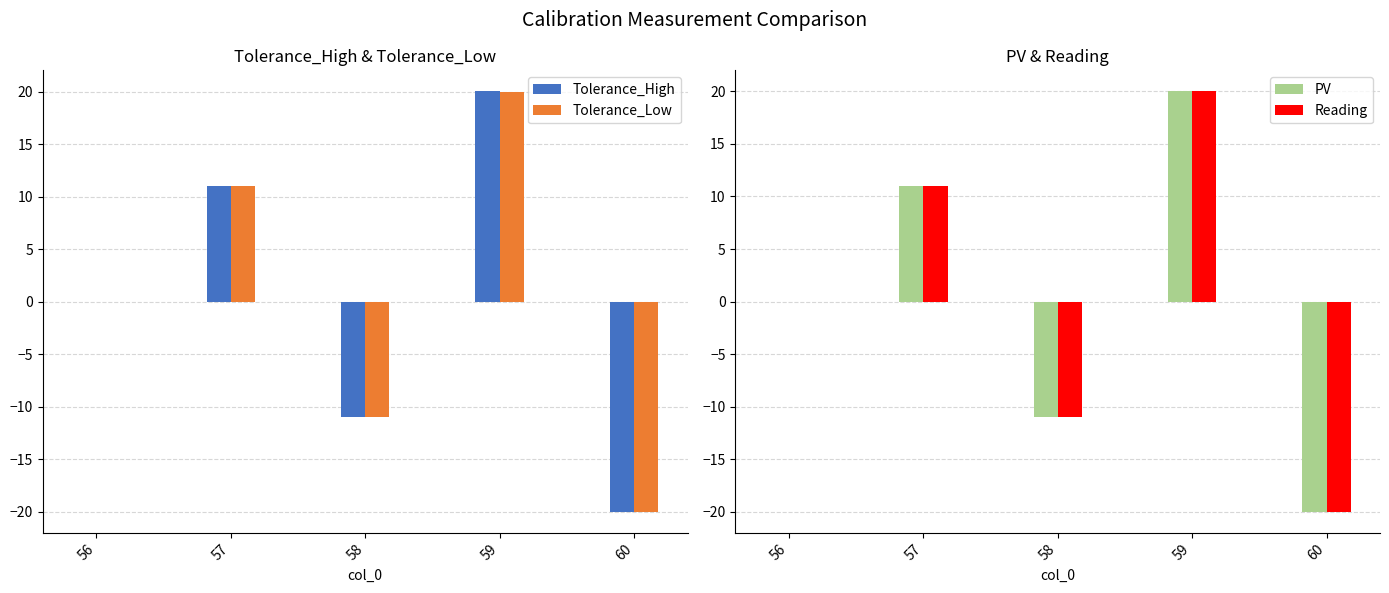

Count the number of data series in this chart.

4